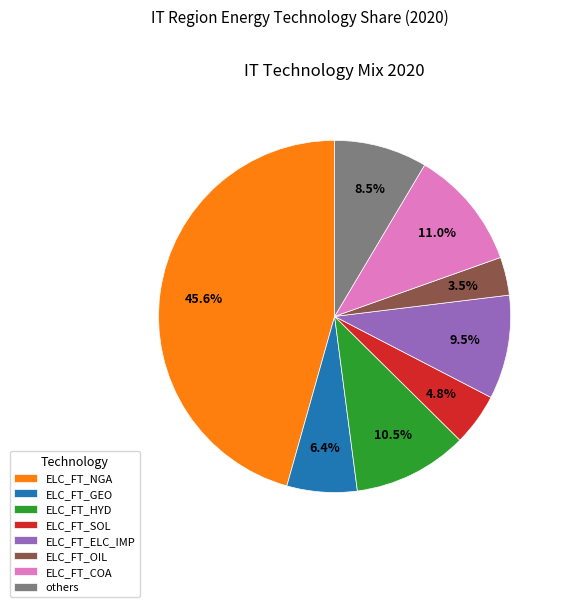

Which slice is the smallest?

ELC_FT_OIL